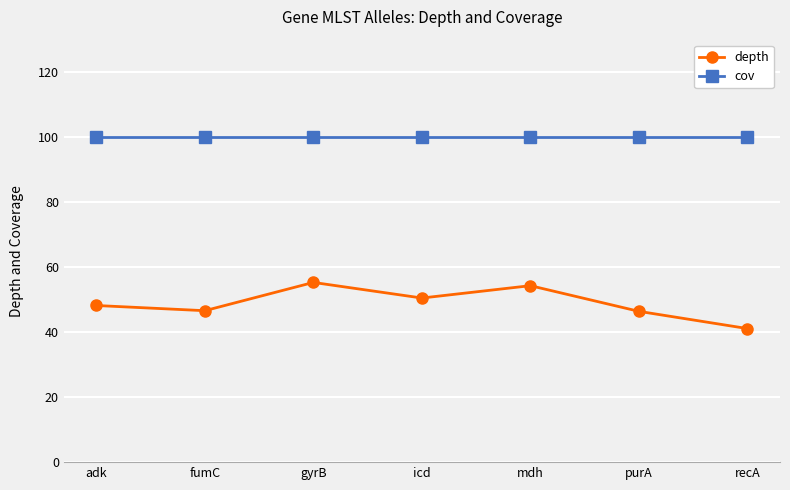

What is the spread (max minus min) of values at recA?

58.9